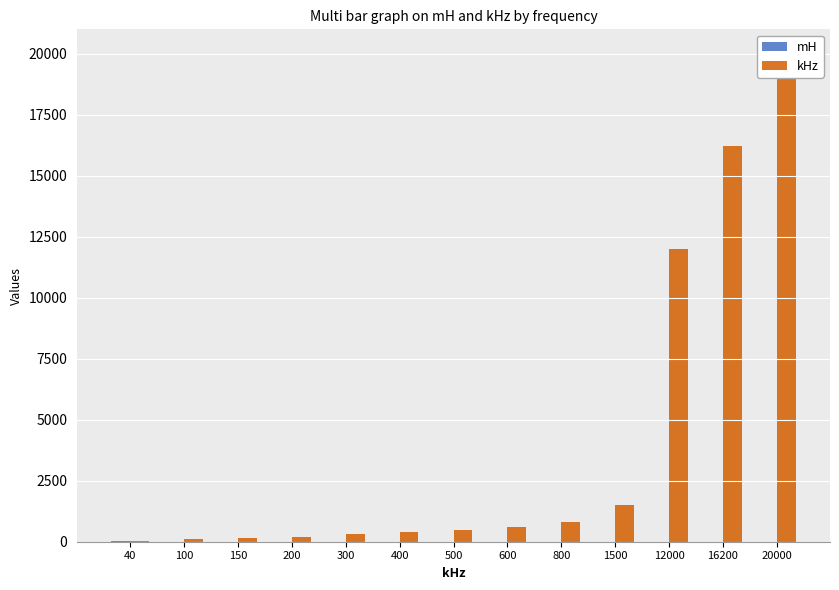

How many bars are there in each group?

2